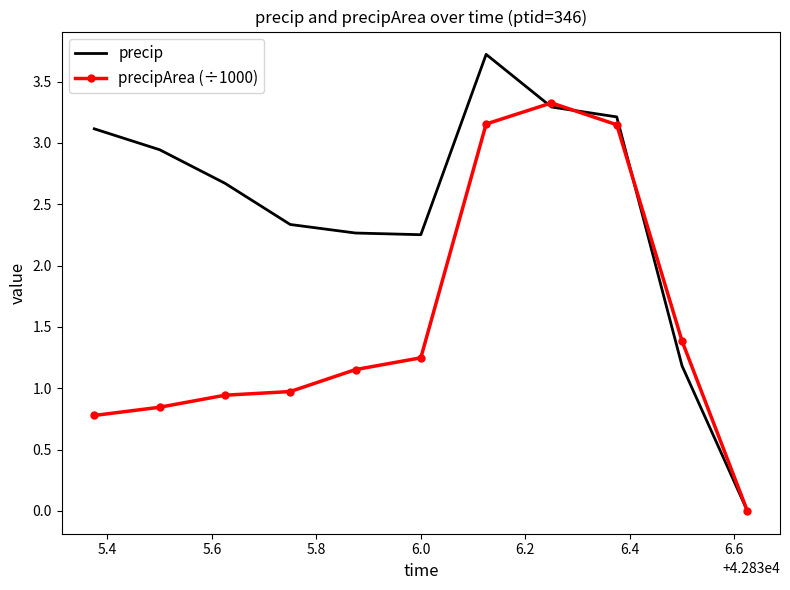

How many values in the precipArea (÷1000) series exceed 1?

6